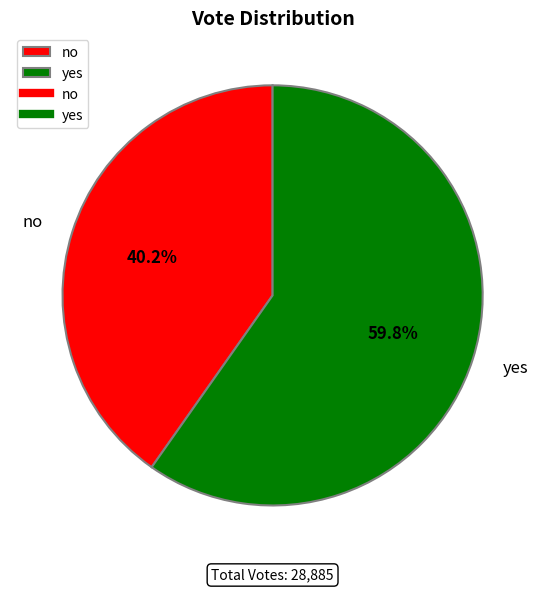

To the nearest percent, what percentage of the pie is no?

40%